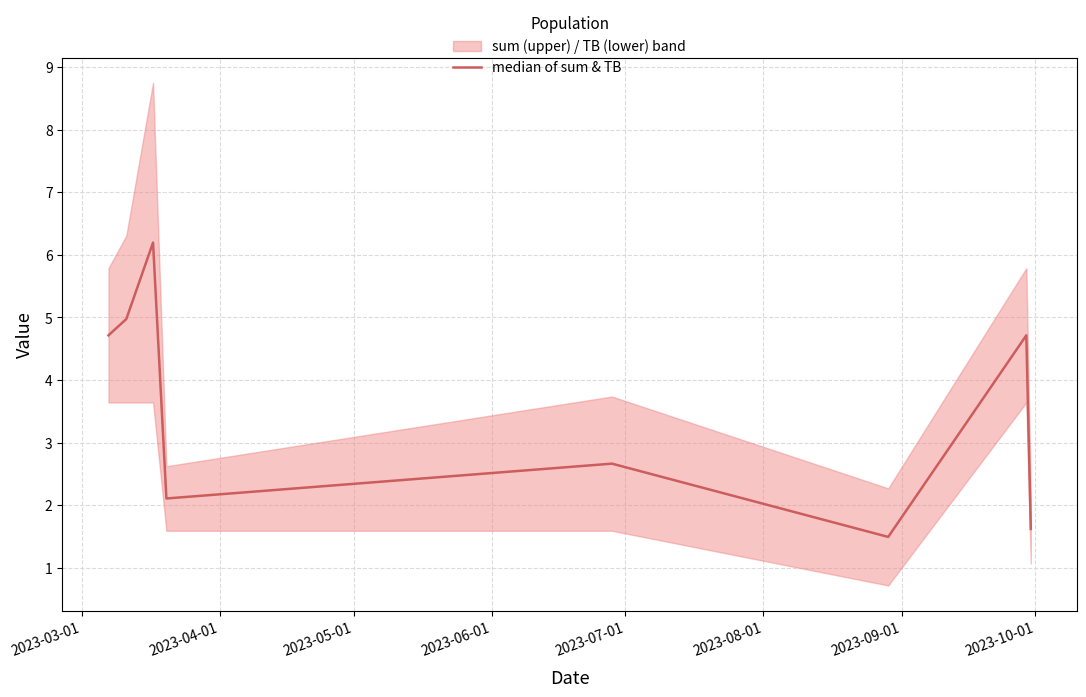

True or false: there are more than 2 points higher than both neighbors.

True